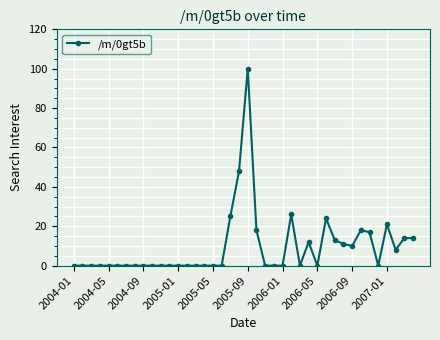

What is the maximum value shown in the chart?

100